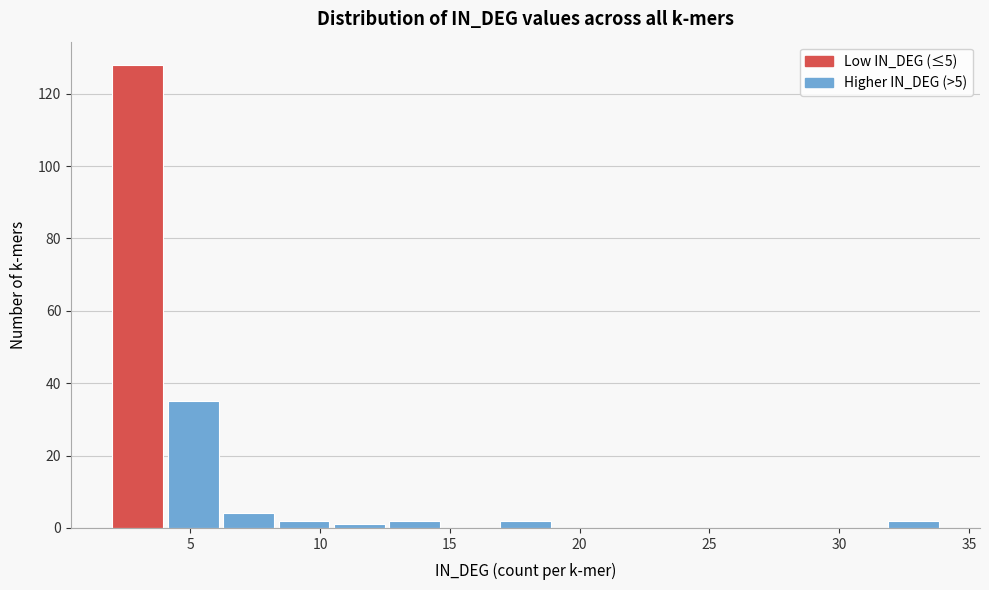

Reading left to right, transcribe this chart: for each bar, give the range it covers on the x-axis and its height. Neither the bar edges nor the heights are printed on the chart, so give them approximately, as read against the axes.

2.0 to 4.0: 128
4.0 to 6.5: 36
6.5 to 8.5: 4
8.5 to 10.5: 2
10.5 to 12.5: under 2
12.5 to 15.0: 2
15.0 to 17.0: 0
17.0 to 19.0: 2
19.0 to 21.0: 0
21.0 to 23.5: 0
23.5 to 25.5: 0
25.5 to 27.5: 0
27.5 to 29.5: 0
29.5 to 32.0: 0
32.0 to 34.0: 2